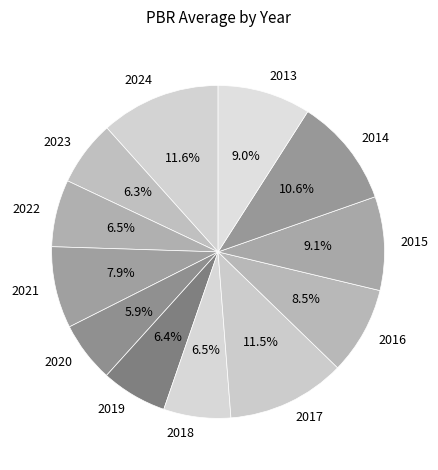

How many slices are in this pie chart?

12